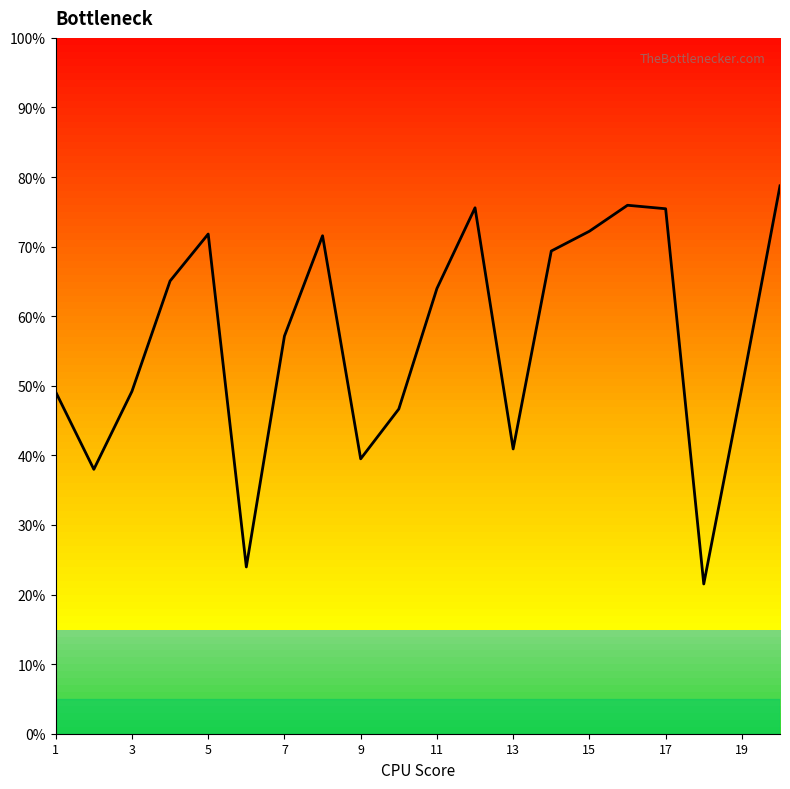

What is the minimum value shown in the chart?

21.5